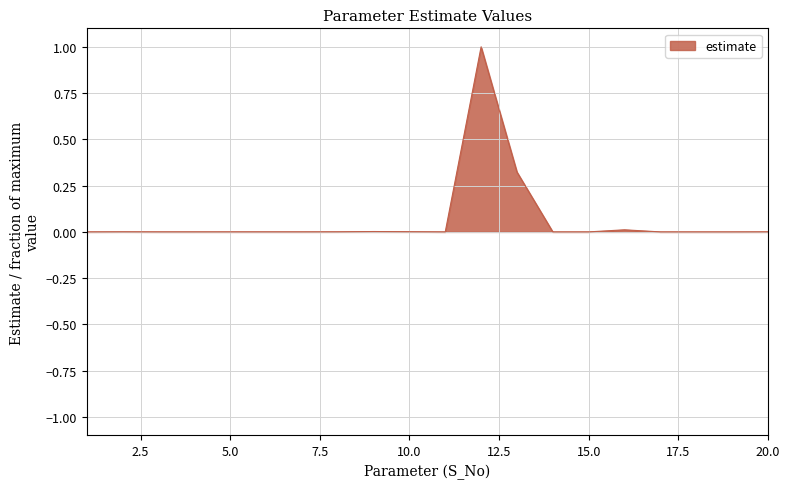

Where is the first local maximum?

kb